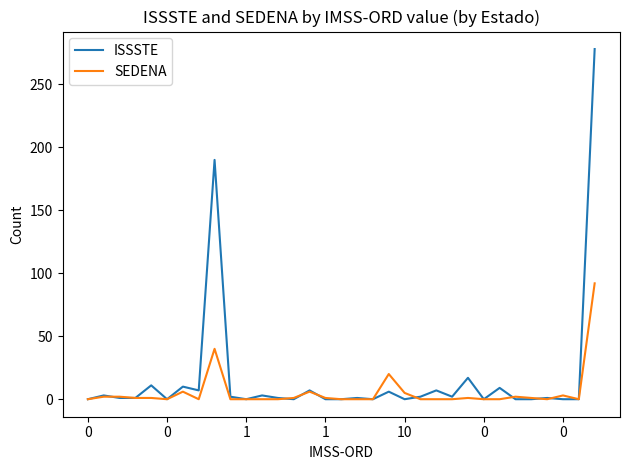

Is this an area chart (filled region under the line)?

No